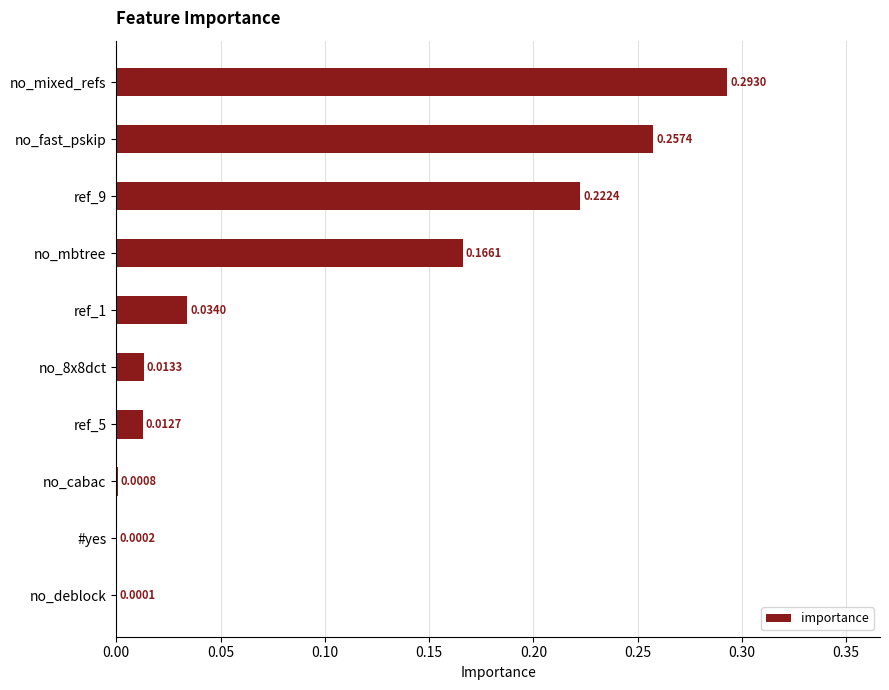

At which label is the value closest to 0?

no_deblock